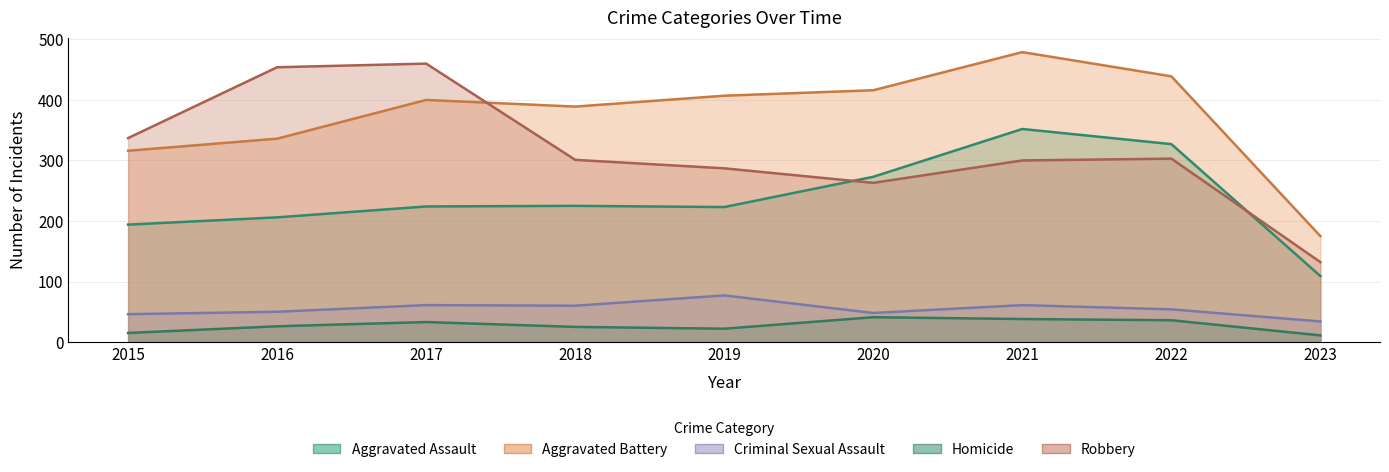

What is the difference between the highest and lowest values at 2017?

427